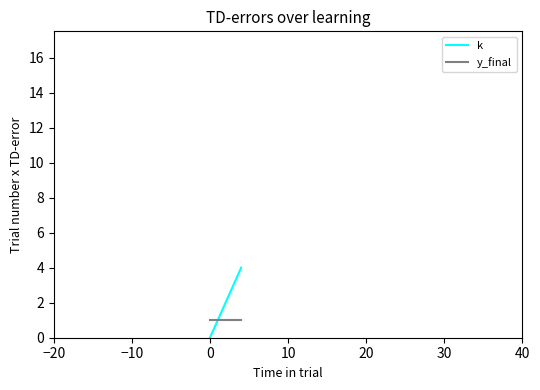

What are all the series names shown in the legend?

k, y_final